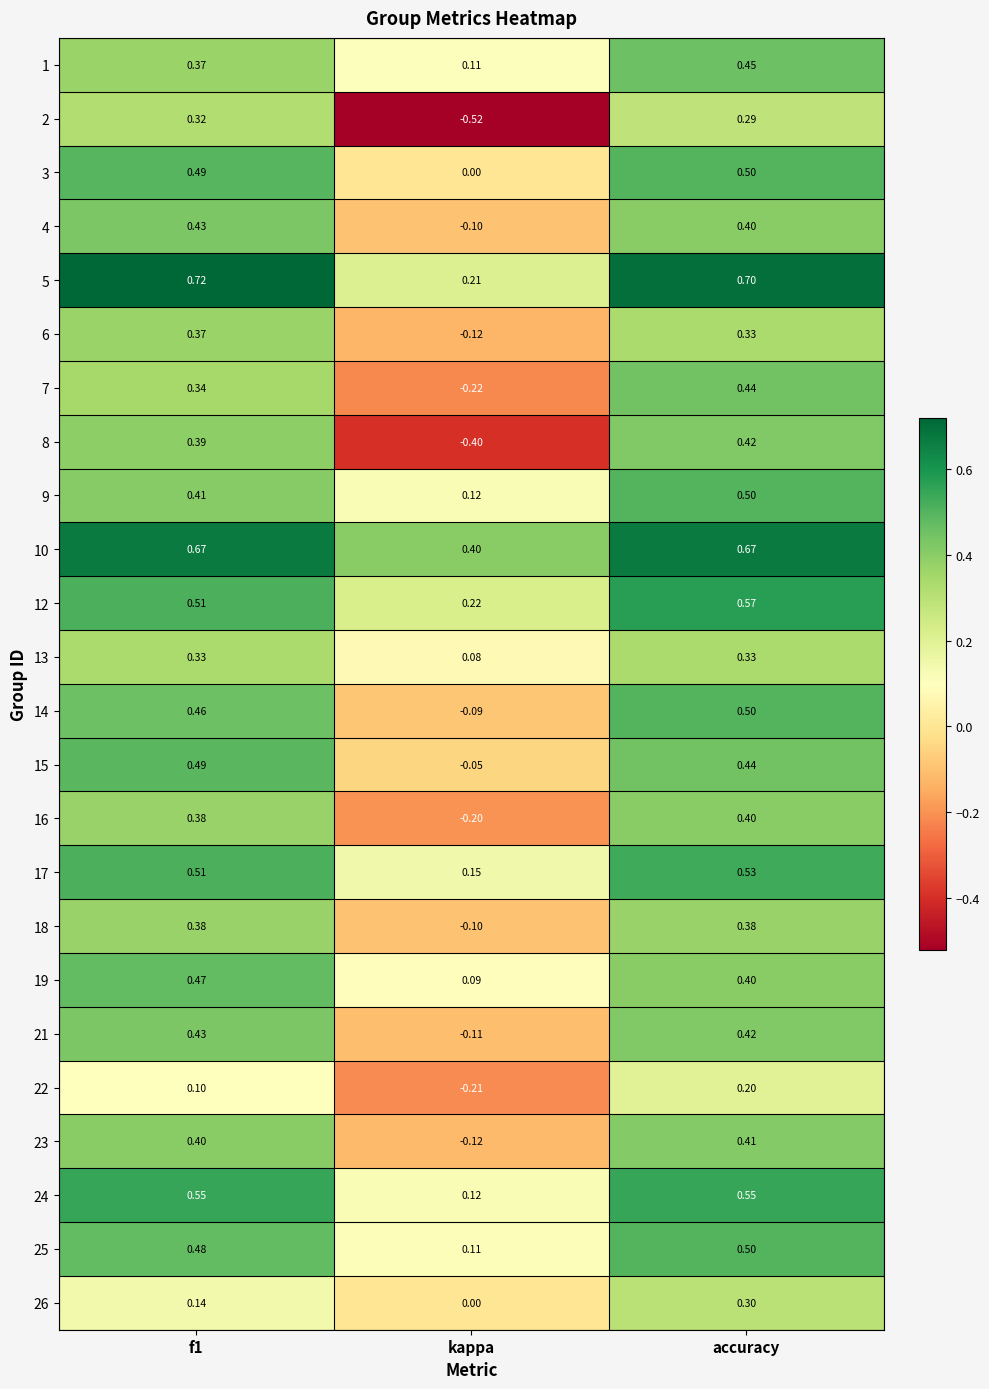

How many data points in 18 are above 0?

2